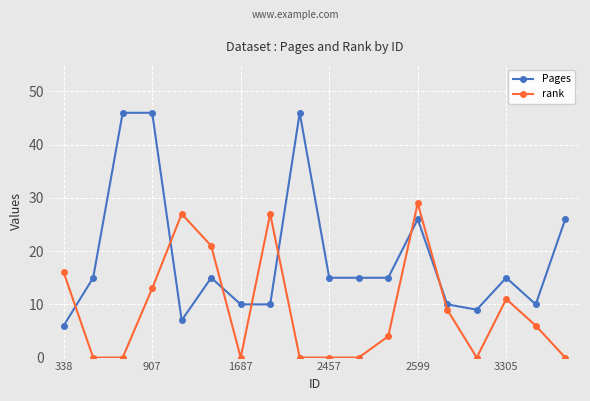

List the series in order of their peak value, lowest first.

rank, Pages